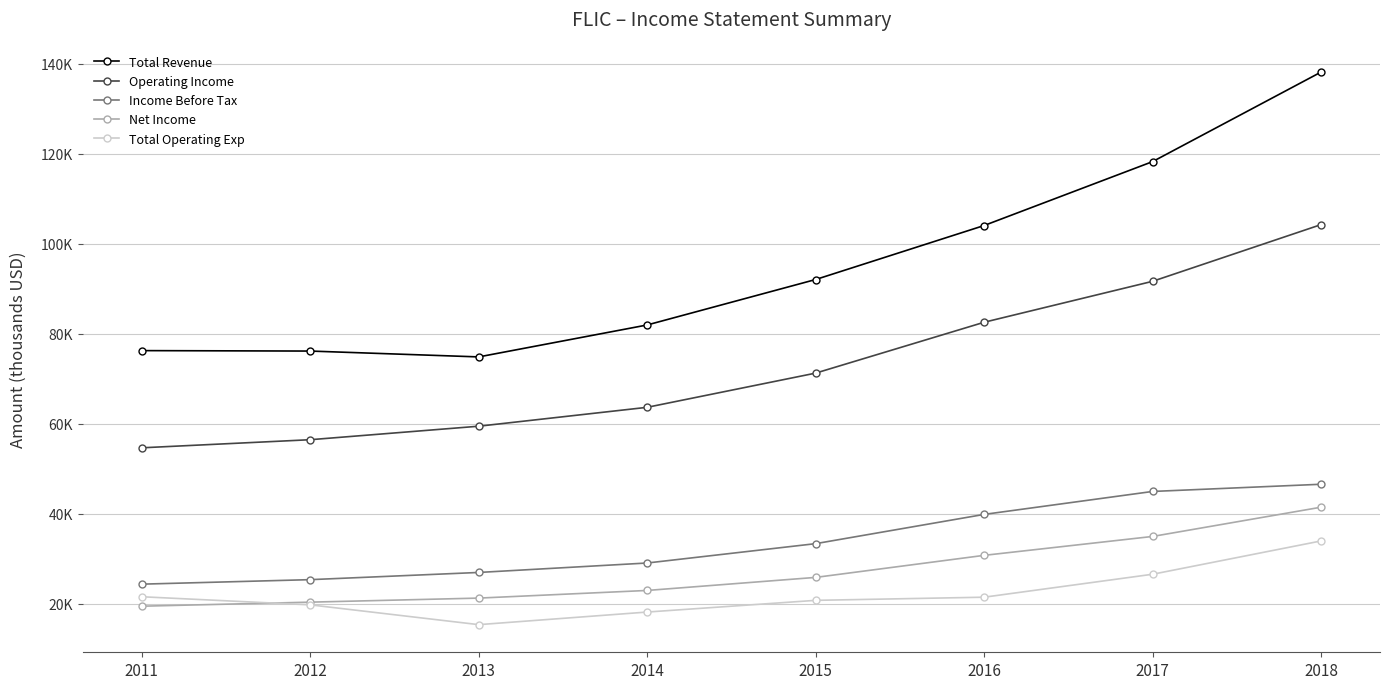

List the series in order of their peak value, lowest first.

Total Operating Exp, Net Income, Income Before Tax, Operating Income, Total Revenue